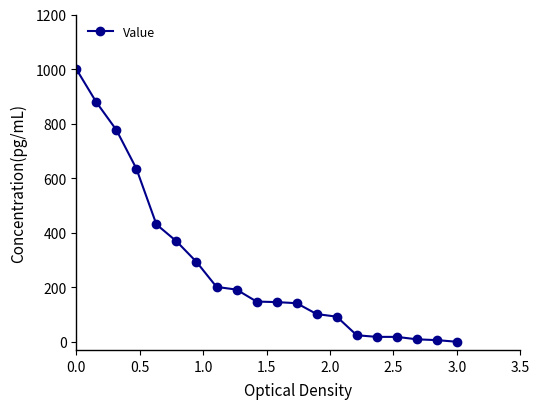

What is the greatest value displayed?

1000.0